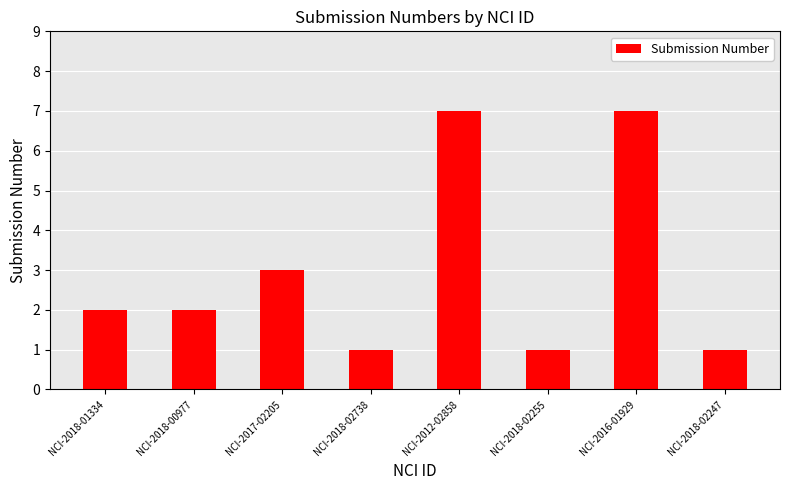

What is the greatest value displayed?

7